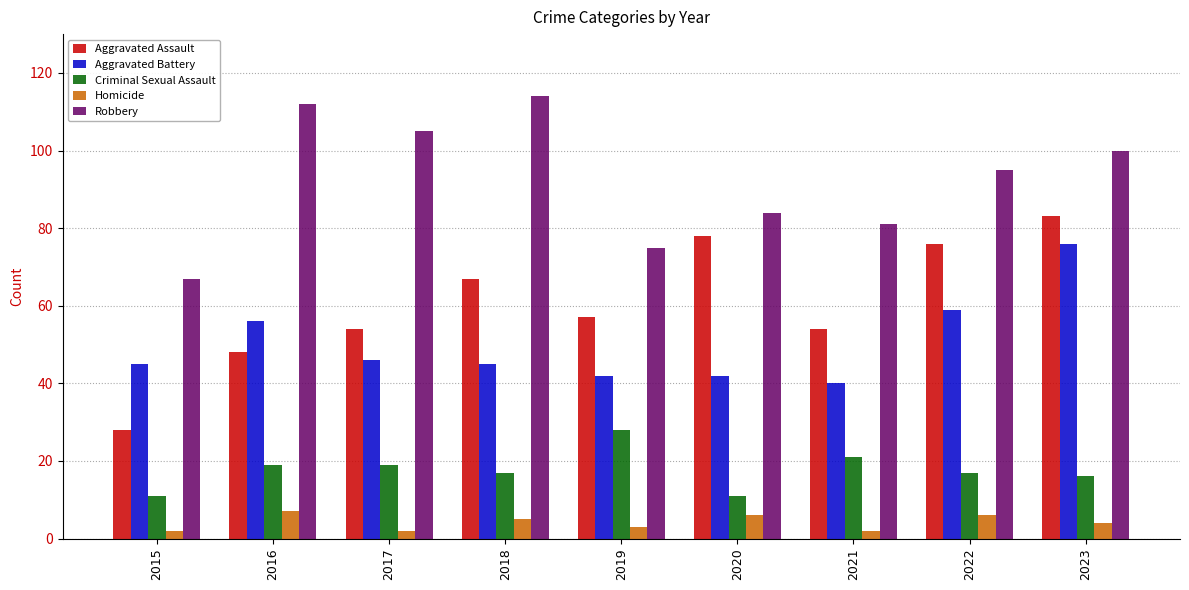

The value of Aggravated Battery at 2019 is 75. True or false?

False